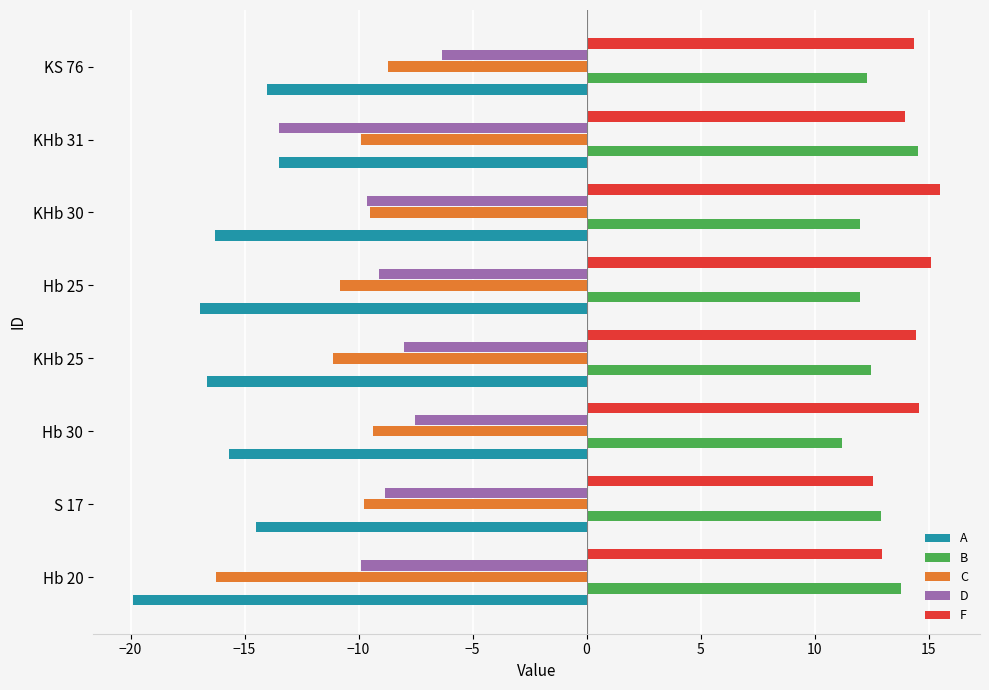

How many series are shown in this chart?

5